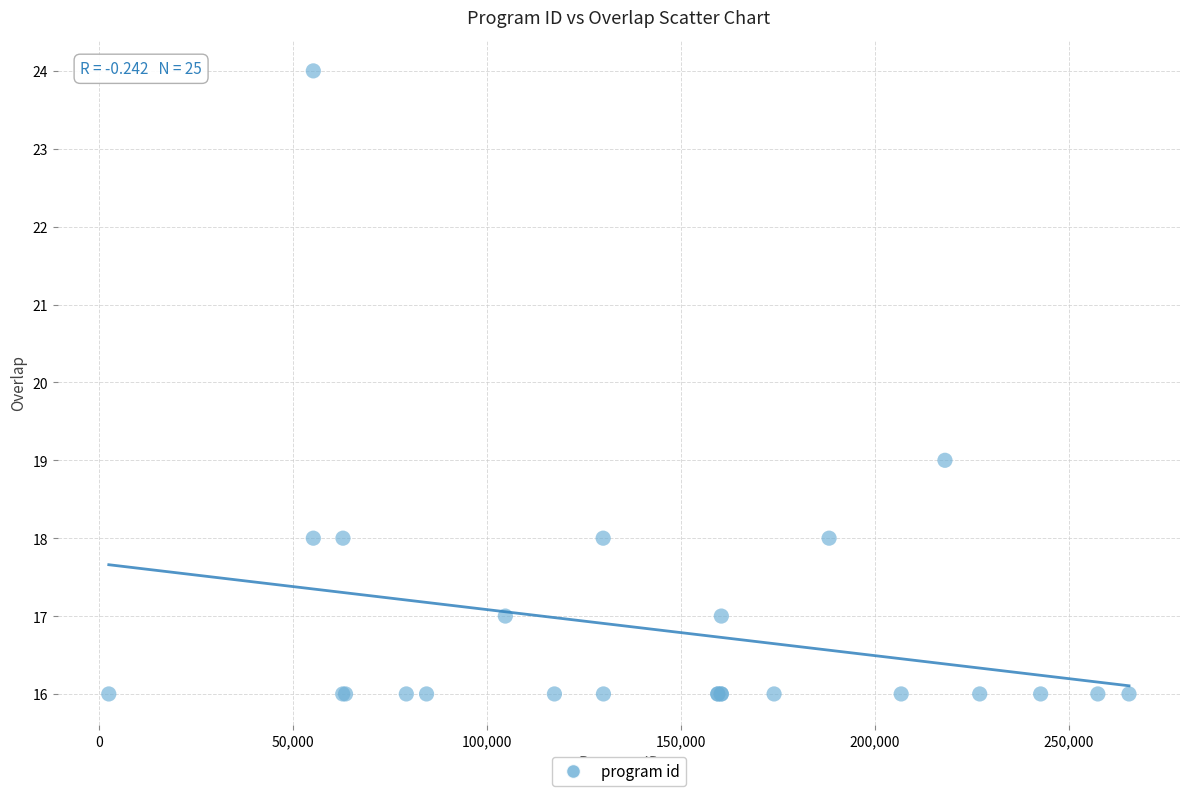

What Y value in the scatter plot is closest to 20?

19